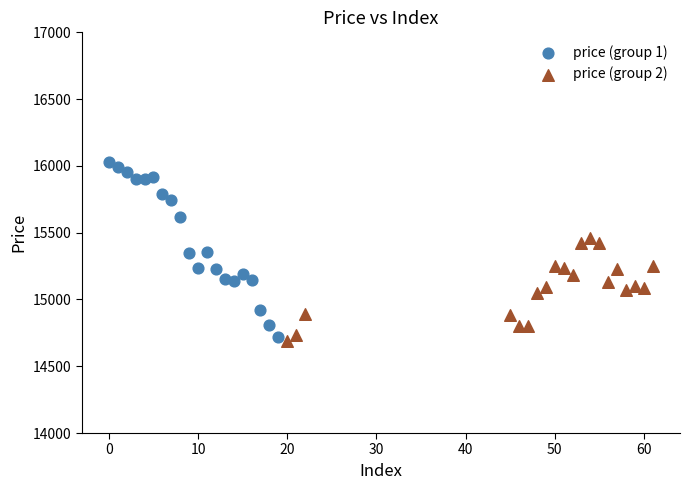

Which series reaches the minimum Y coordinate?

price (group 2)